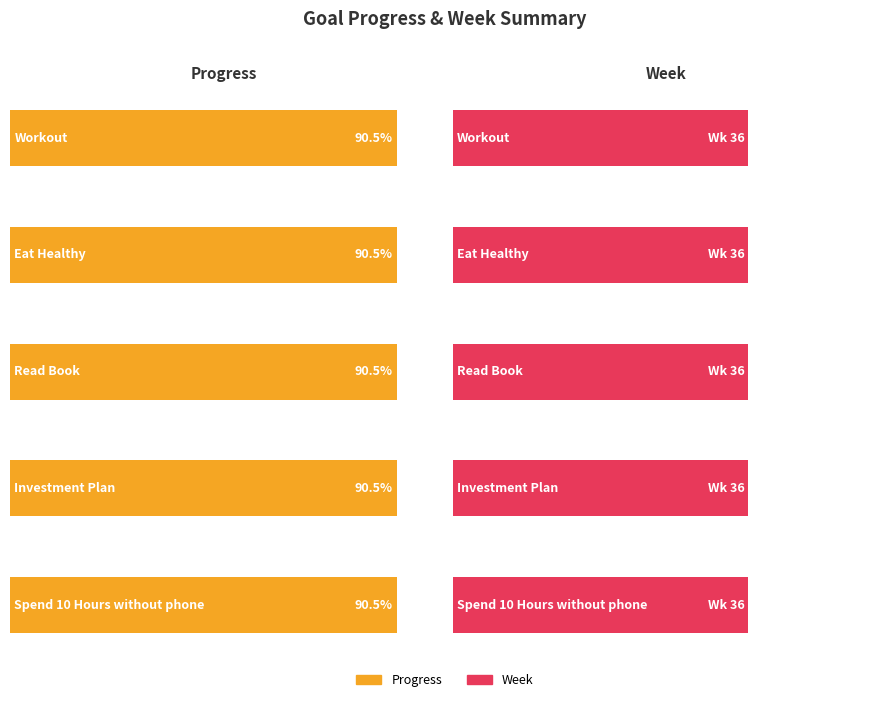

What is the approximate value of Progress at Workout?

0.9